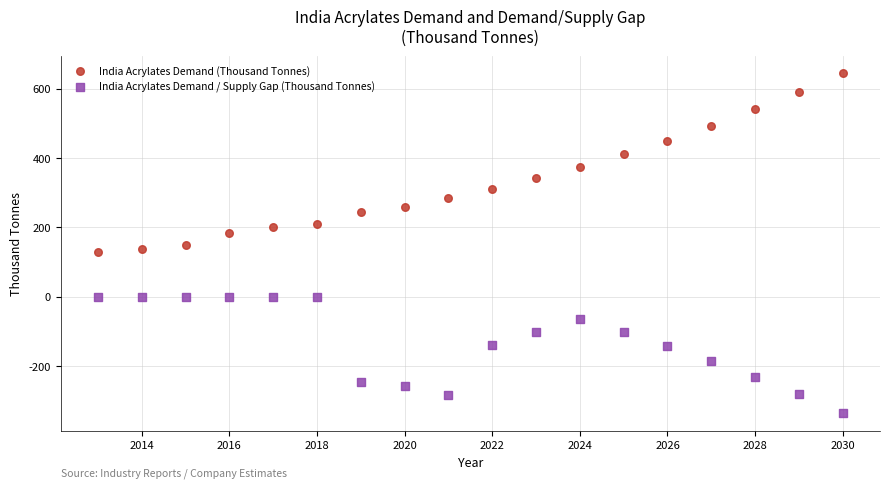

What are all the series names shown in the legend?

India Acrylates Demand (Thousand Tonnes), India Acrylates Demand / Supply Gap (Thousand Tonnes)